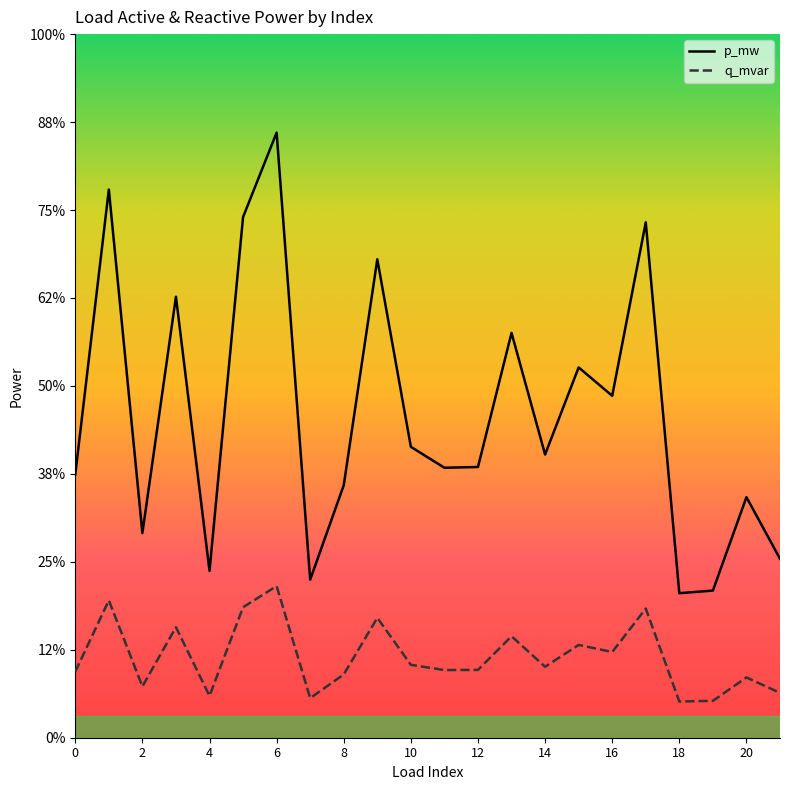

The value of q_mvar at 18 is 0.0. True or false?

False